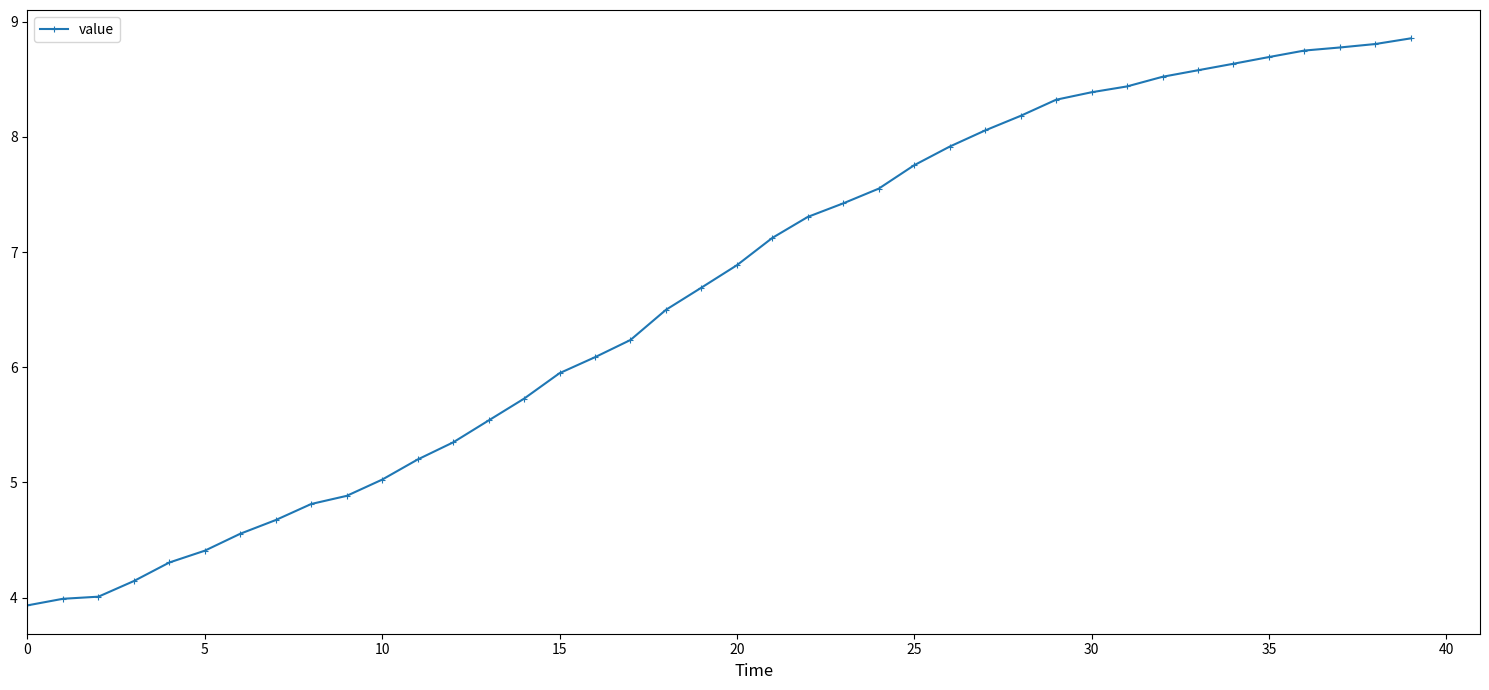

What is the average value?

6.6